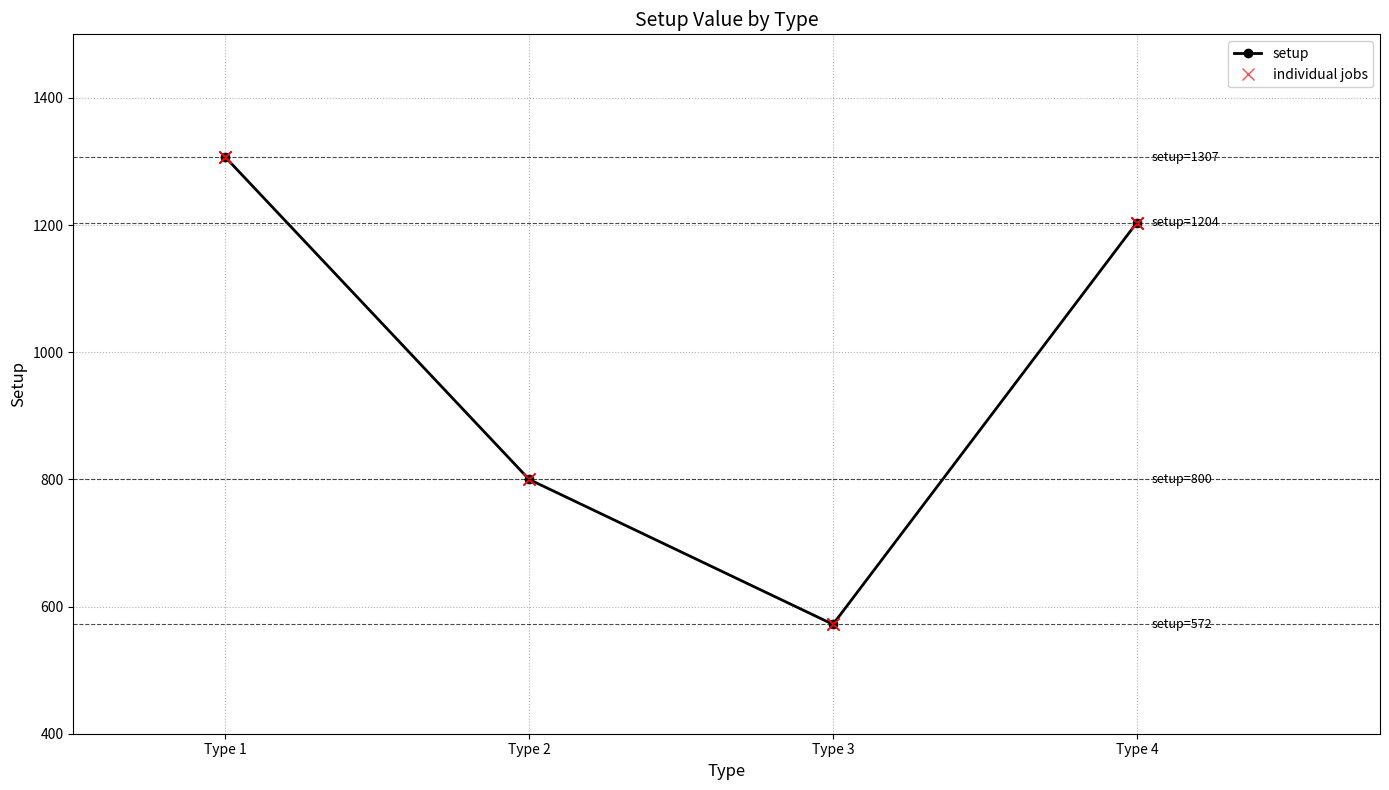

What is the minimum value shown in the chart?

572